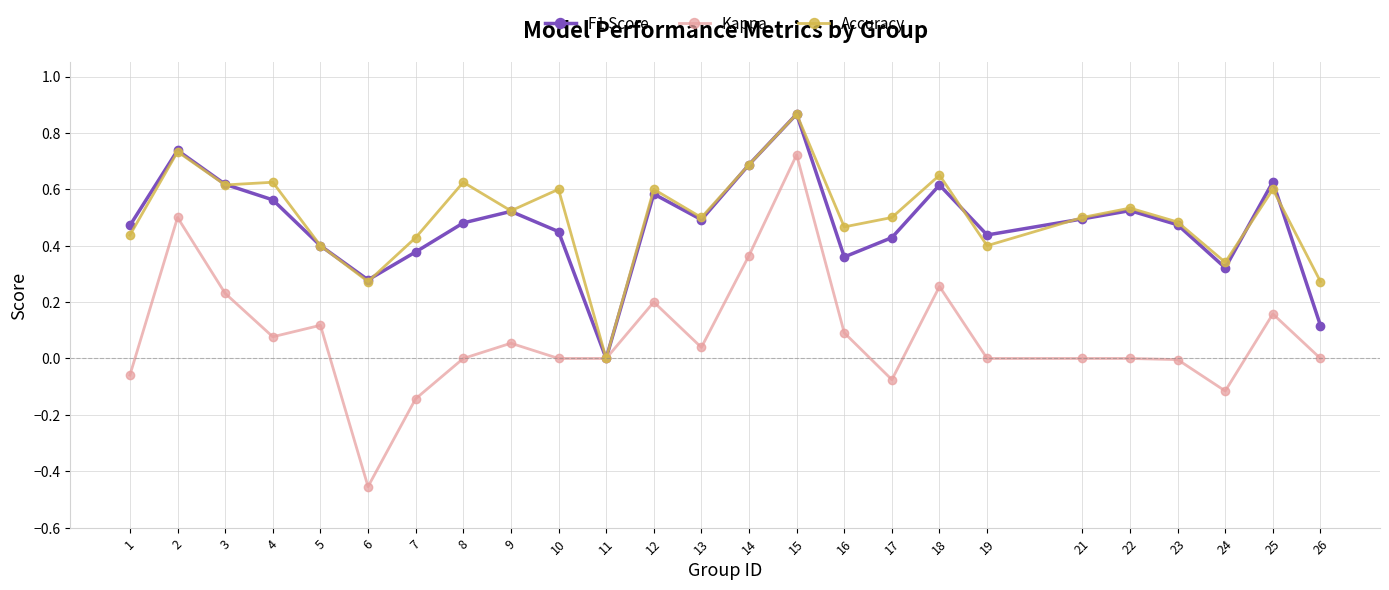

At which category does the chart reach its peak across all series?

15